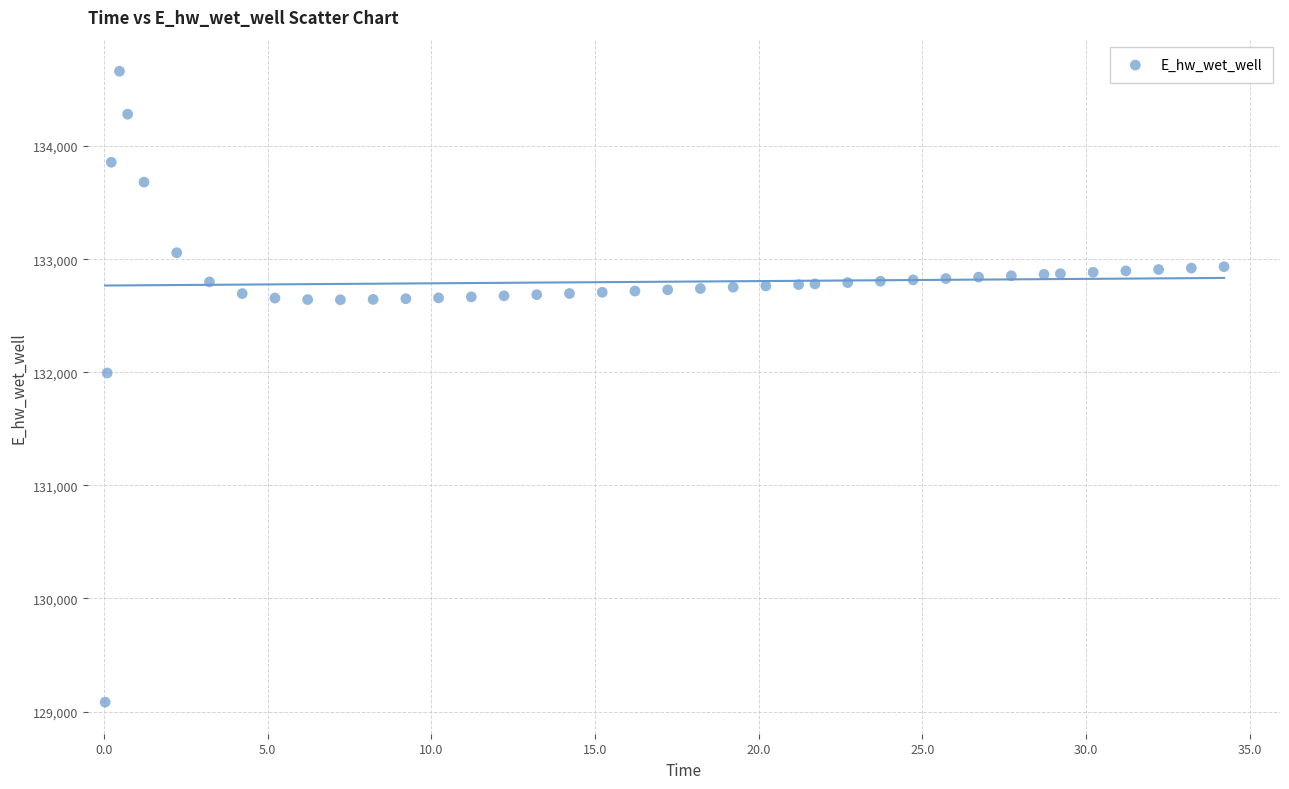

What is the range of X values (max minus min)?

34.2